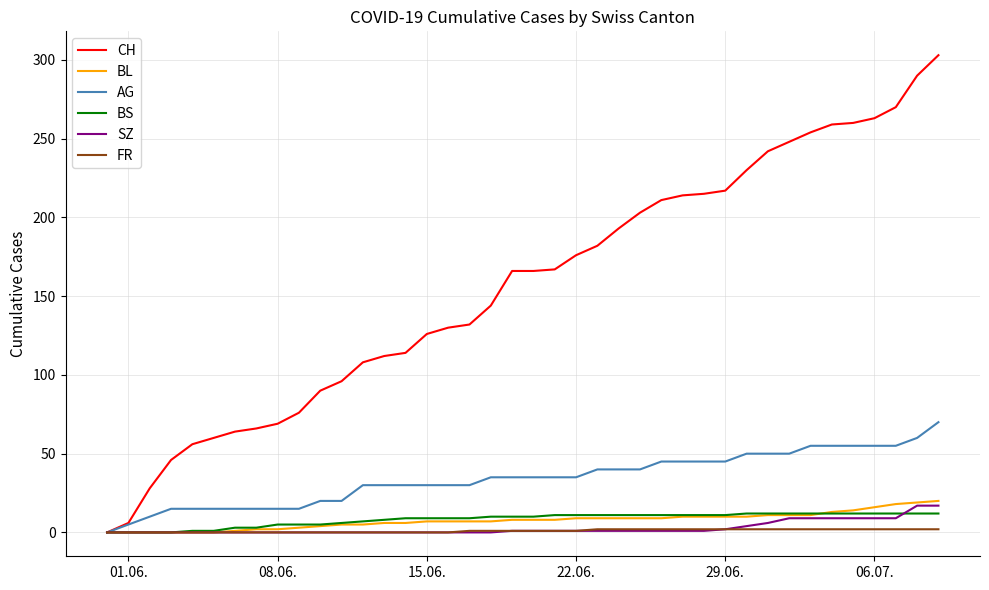

Which series has the largest total across all categories?

CH